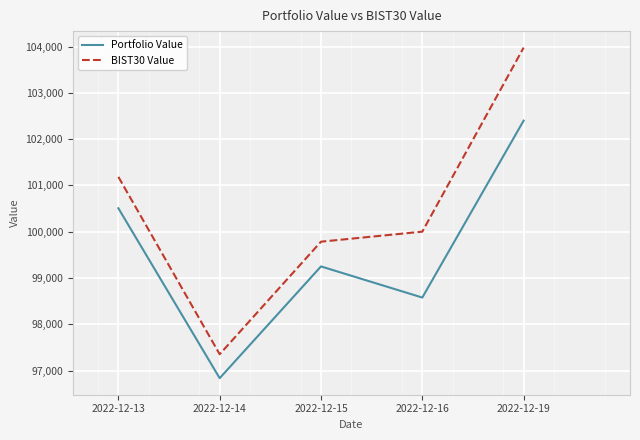

How many lines are shown in the chart?

2